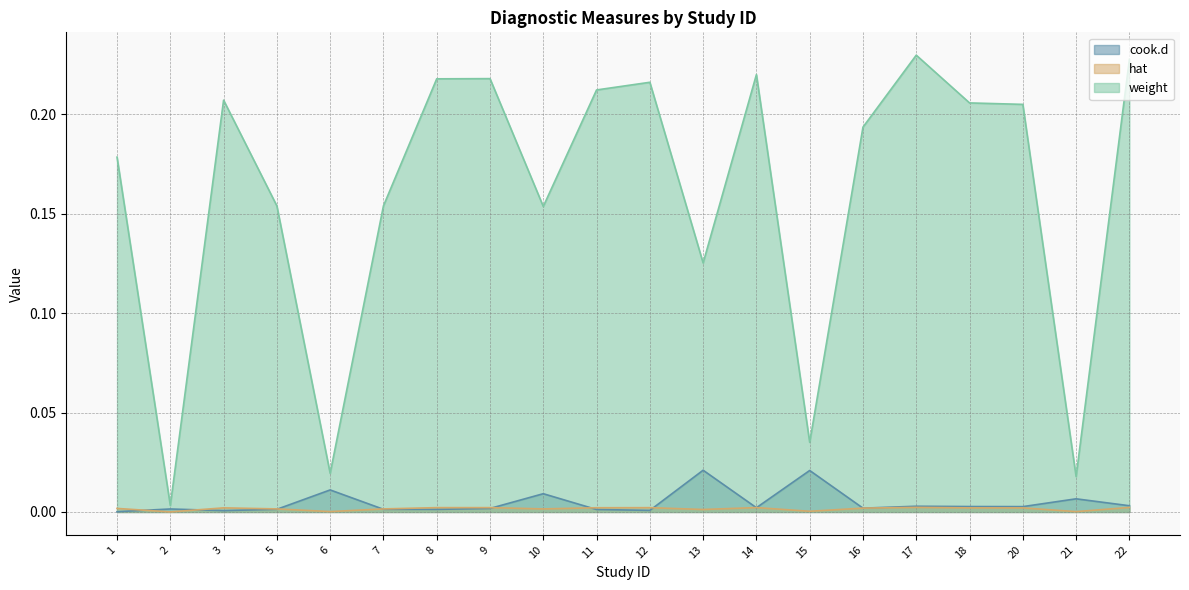

Rank the series at 14 from lowest to highest value.

cook.d, hat, weight